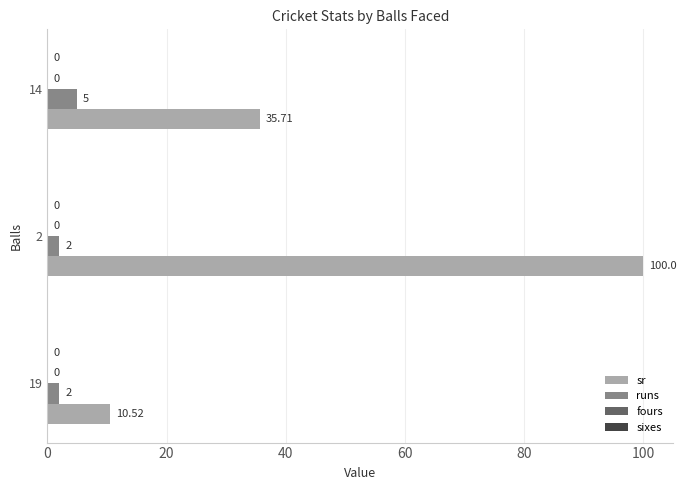

Which series has the largest total across all categories?

sr